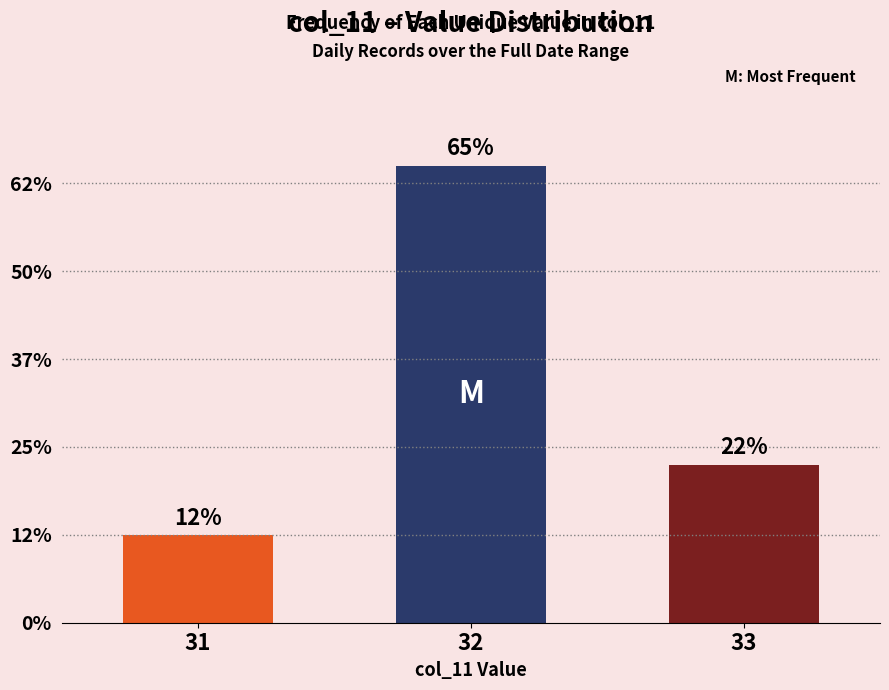

Rank the categories by value from lowest to highest.

31, 33, 32